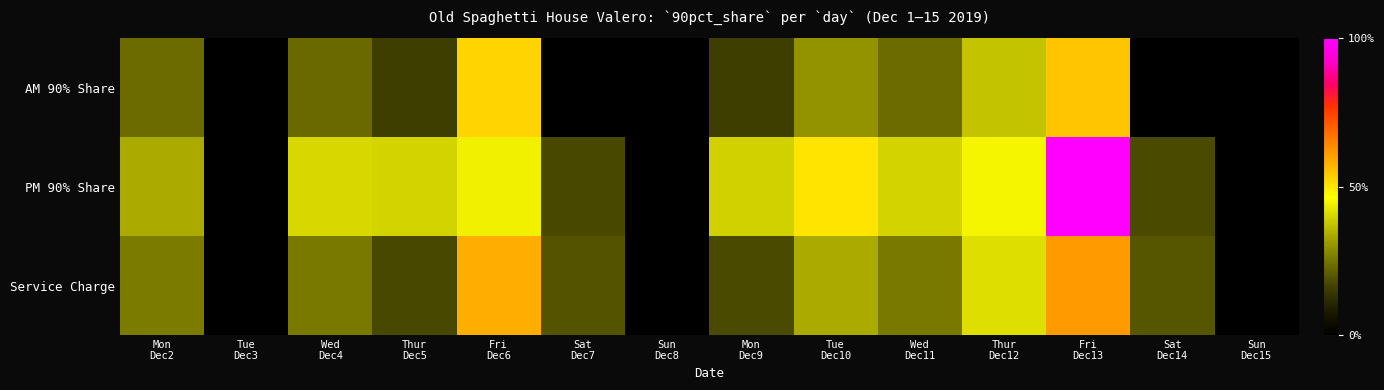

Reading left to right, transcribe all the data shown in this chart.

AM 90% Share: Mon
Dec2=1437.1	Tue
Dec3=0.0	Wed
Dec4=1410.8	Thur
Dec5=974.7	Fri
Dec6=3245.7	Sat
Dec7=0.0	Sun
Dec8=0.0	Mon
Dec9=980.9	Tue
Dec10=1844.5	Wed
Dec11=1420.6	Thur
Dec12=2290.1	Fri
Dec13=3380.3	Sat
Dec14=0.0	Sun
Dec15=0.0
PM 90% Share: Mon
Dec2=2050.1	Tue
Dec3=0.0	Wed
Dec4=2497.4	Thur
Dec5=2442.2	Fri
Dec6=2716.3	Sat
Dec7=1062.9	Sun
Dec8=0.0	Mon
Dec9=2417.7	Tue
Dec10=3094.9	Wed
Dec11=2444.6	Thur
Dec12=2745.2	Fri
Dec13=6161.9	Sat
Dec14=1096.8	Sun
Dec15=0.0
Service Charge: Mon
Dec2=1596.8	Tue
Dec3=0.0	Wed
Dec4=1567.6	Thur
Dec5=1083.0	Fri
Dec6=3606.3	Sat
Dec7=1181.0	Sun
Dec8=0.0	Mon
Dec9=1089.9	Tue
Dec10=2049.5	Wed
Dec11=1578.4	Thur
Dec12=2544.6	Fri
Dec13=3755.9	Sat
Dec14=1218.7	Sun
Dec15=0.0